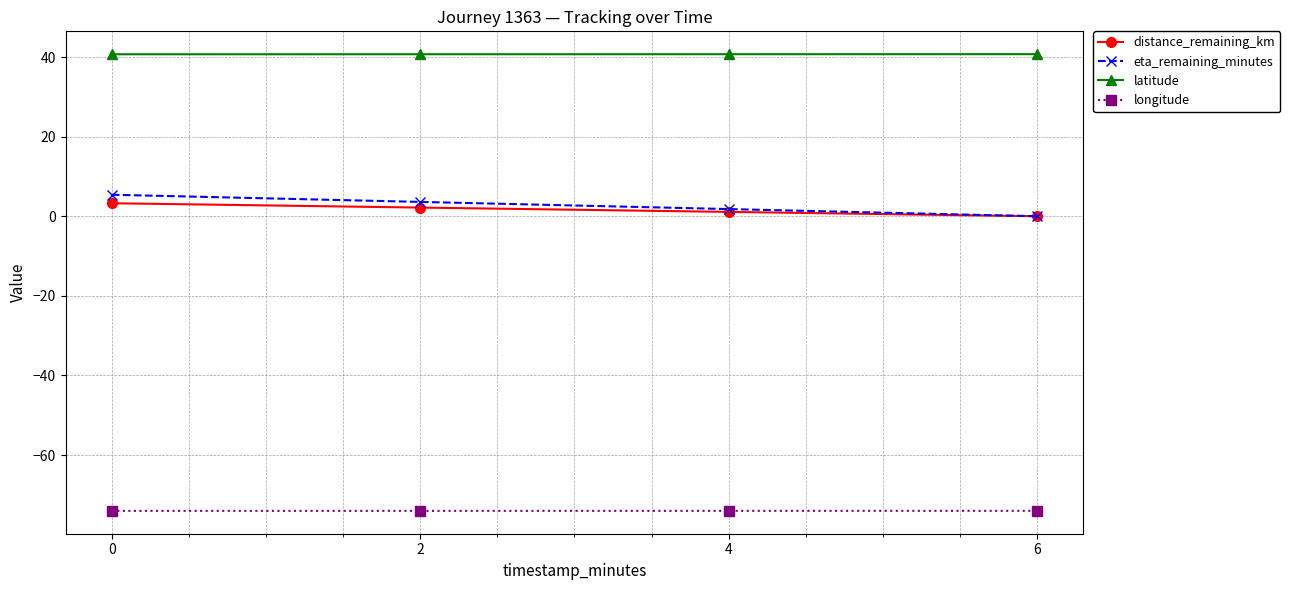

What is the average value of the longitude series?

-74.0